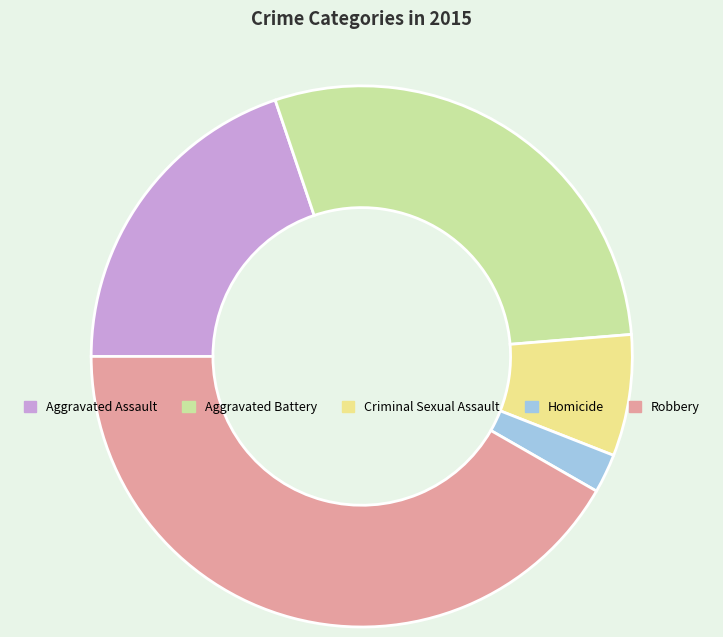

Is it true that Homicide is 2% of the pie?

True